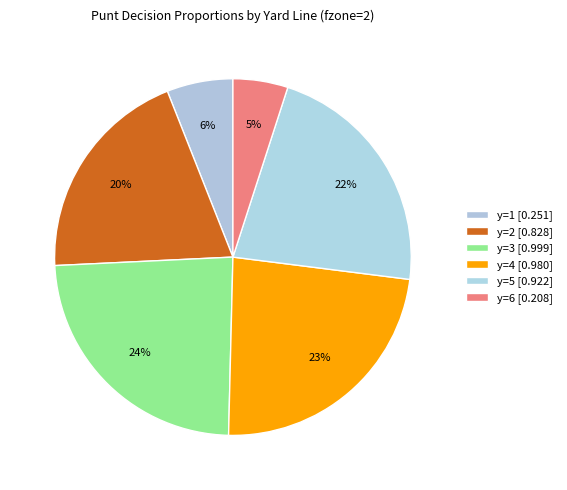

How many segments does this pie chart have?

6